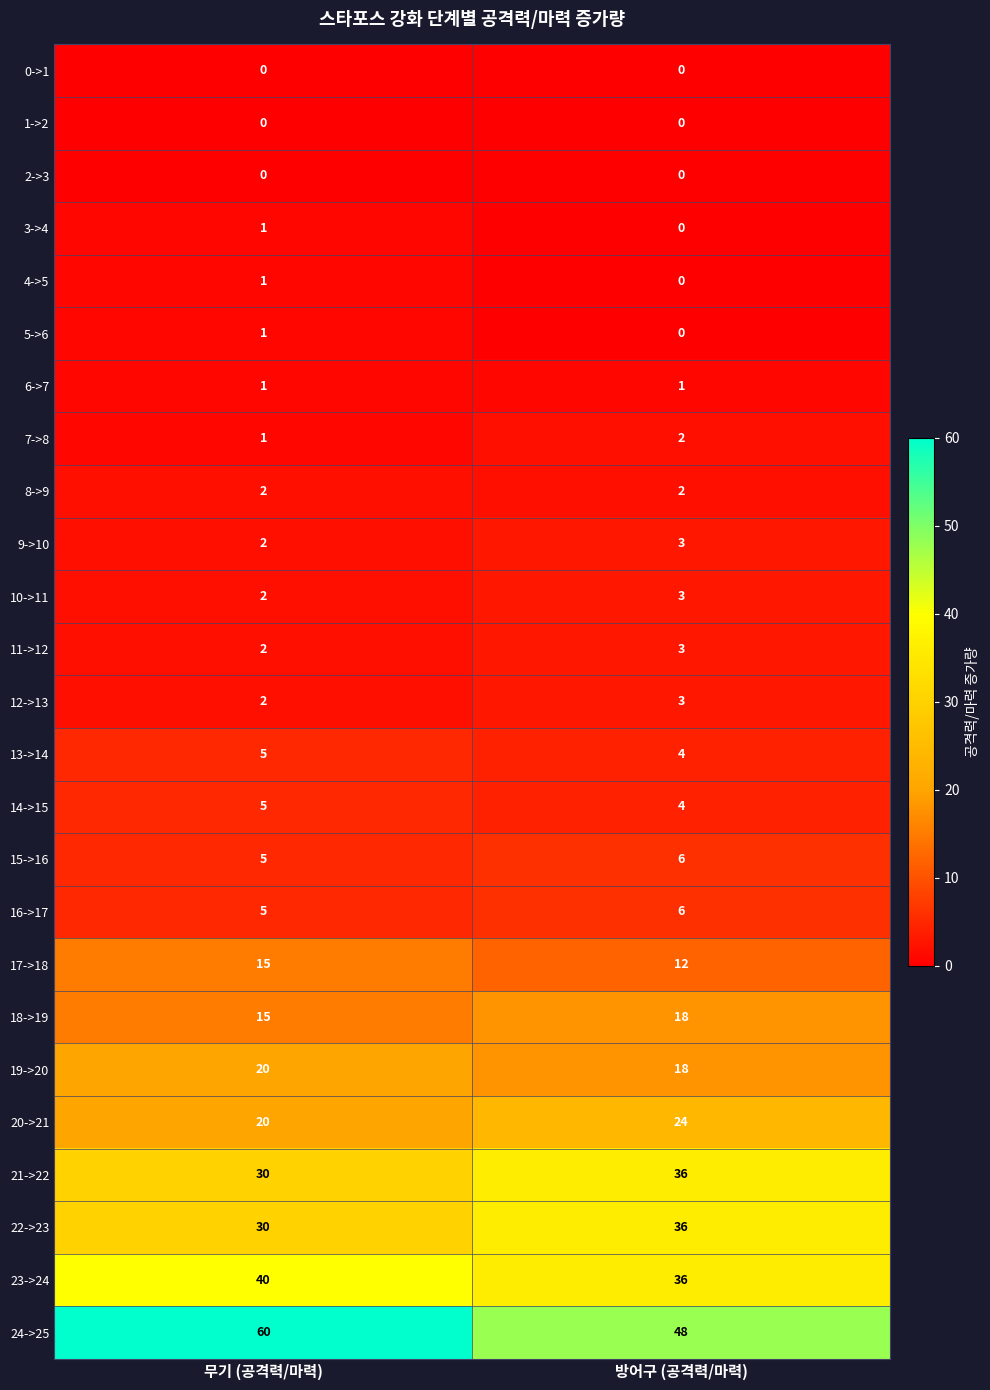

What is the spread (max minus min) of values at 무기 (공격력/마력)?

60